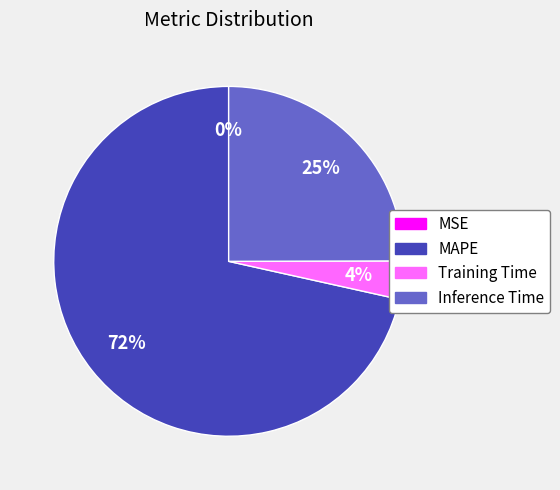

To the nearest percent, what portion does Inference Time represent?

25%